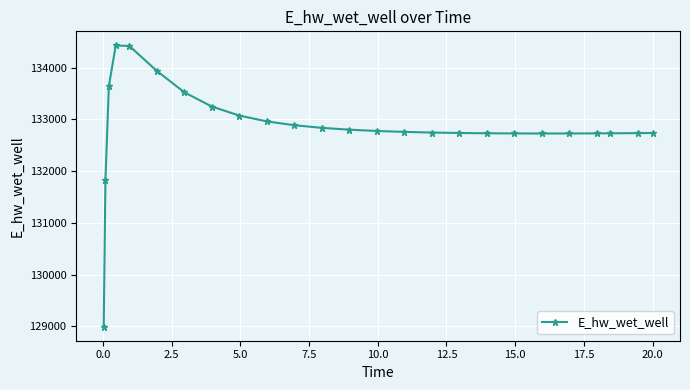

True or false: the data has more than 0 interior local peaks.

True